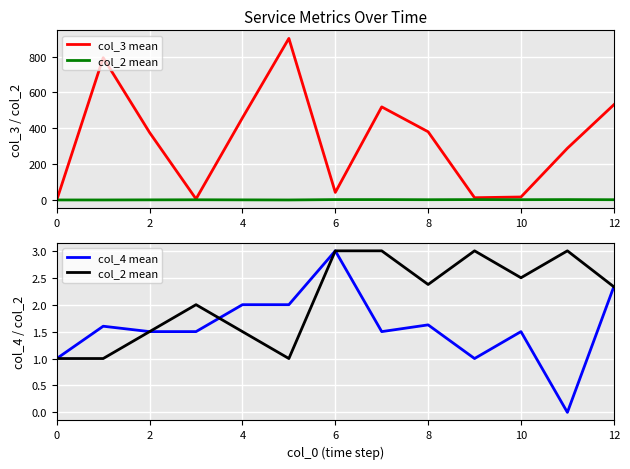

True or false: col_4 mean has more than 1 points higher than both neighbors.

True